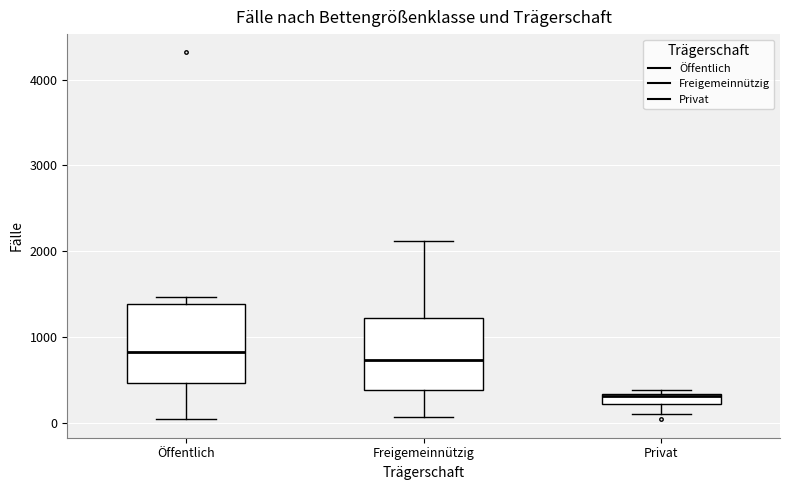

Which box has the lowest median line?

Privat